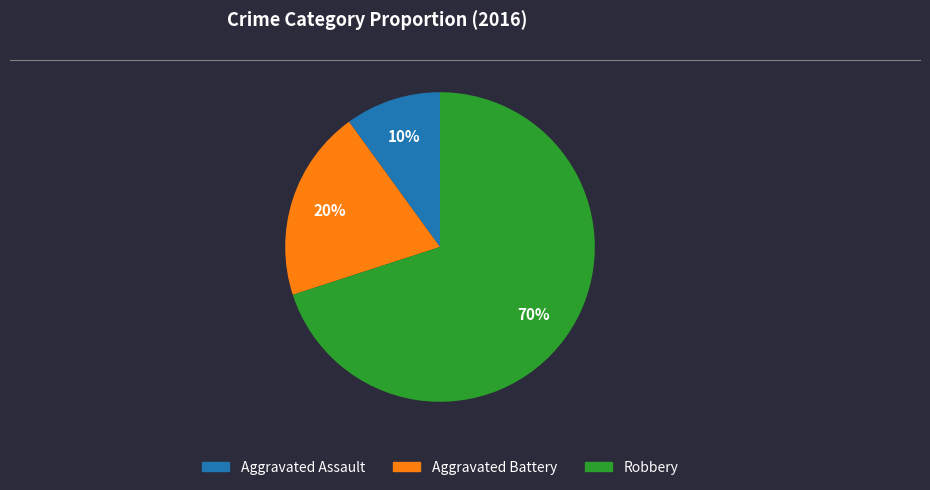

What is the majority slice?

Robbery